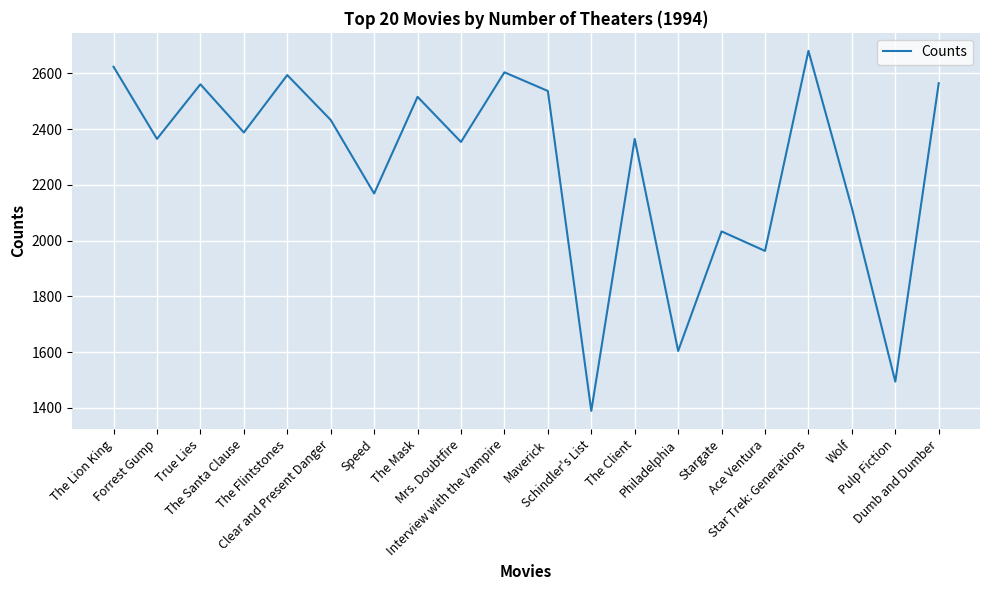

What is the smallest value displayed?

1389